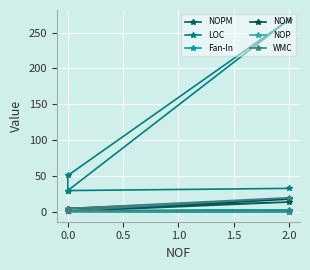

True or false: NOP has more than 2 interior local peaks.

False